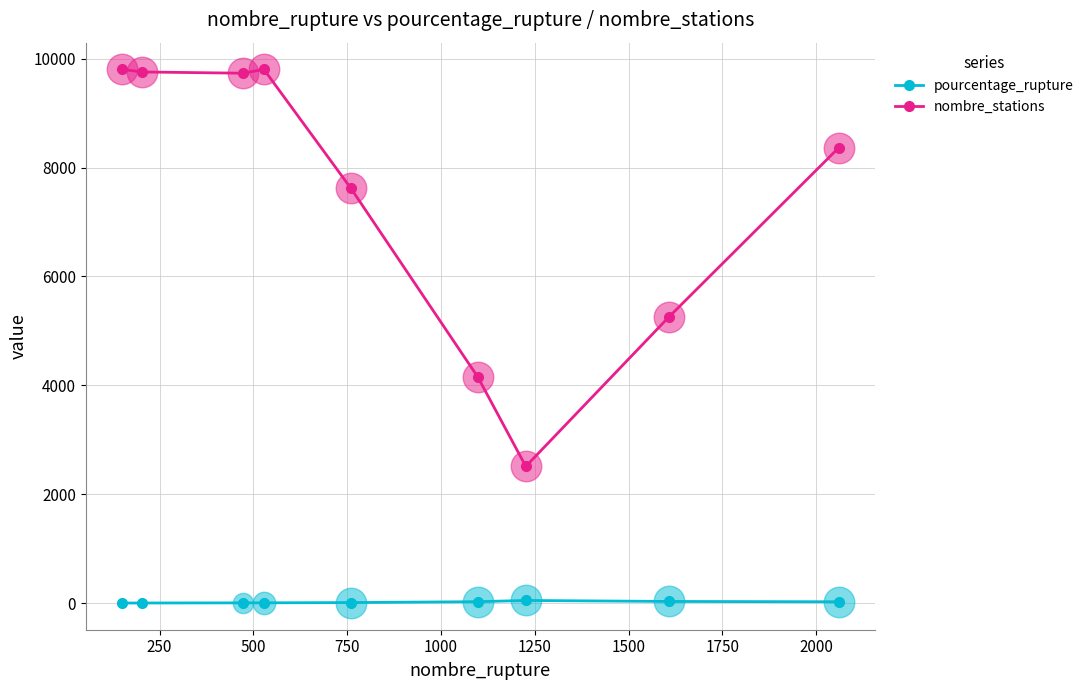

How many lines are shown in the chart?

2